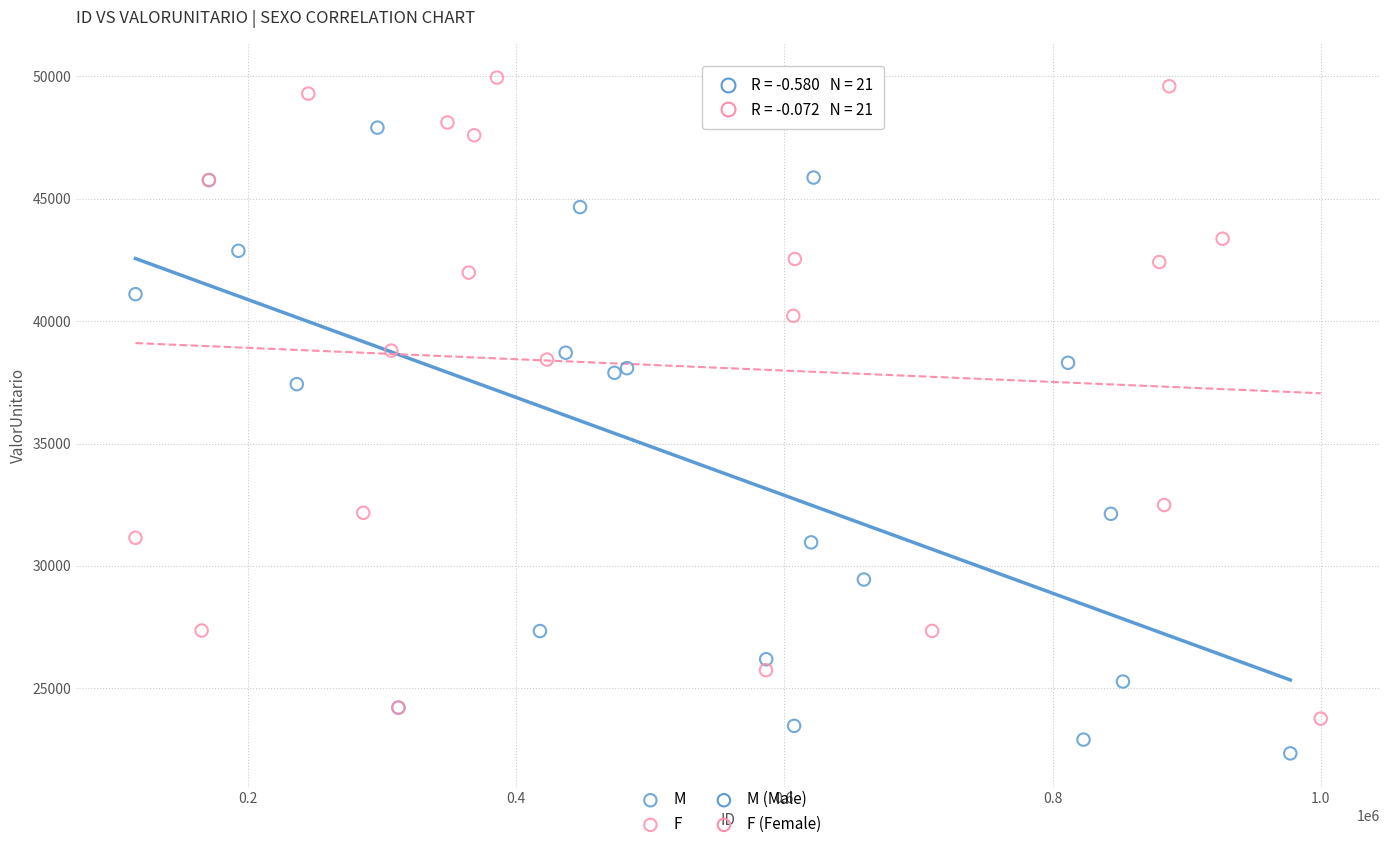

Which series contains the lowest Y value?

M